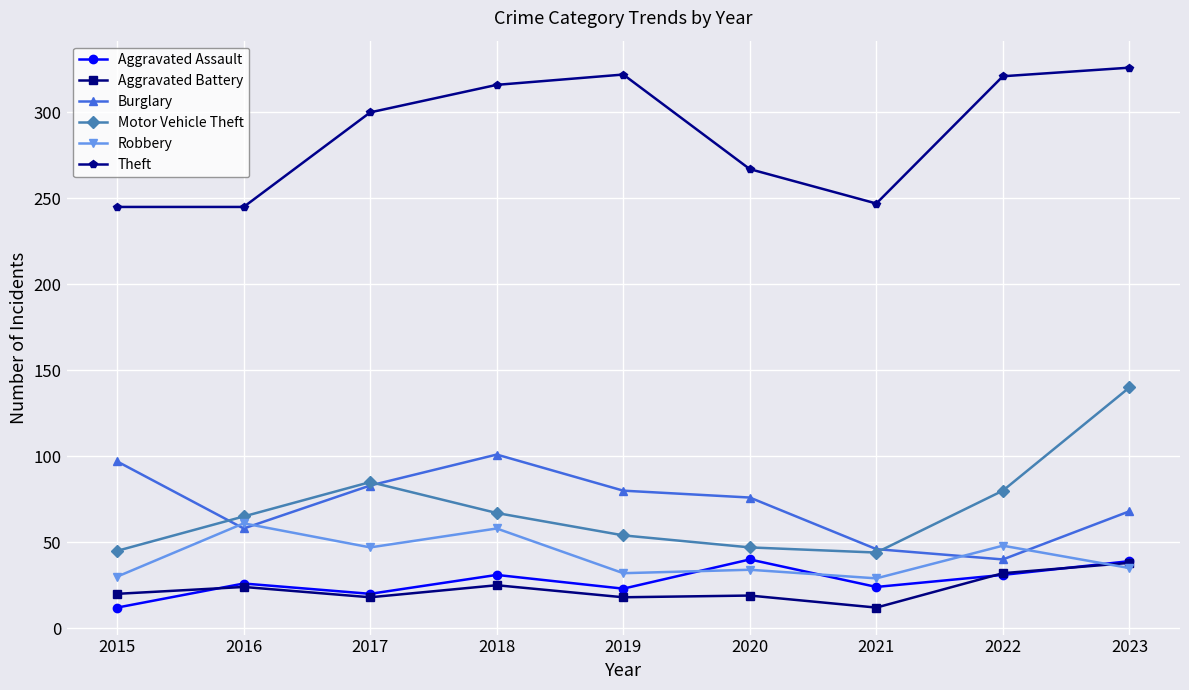

True or false: Theft and Burglary intersect in this chart.

False